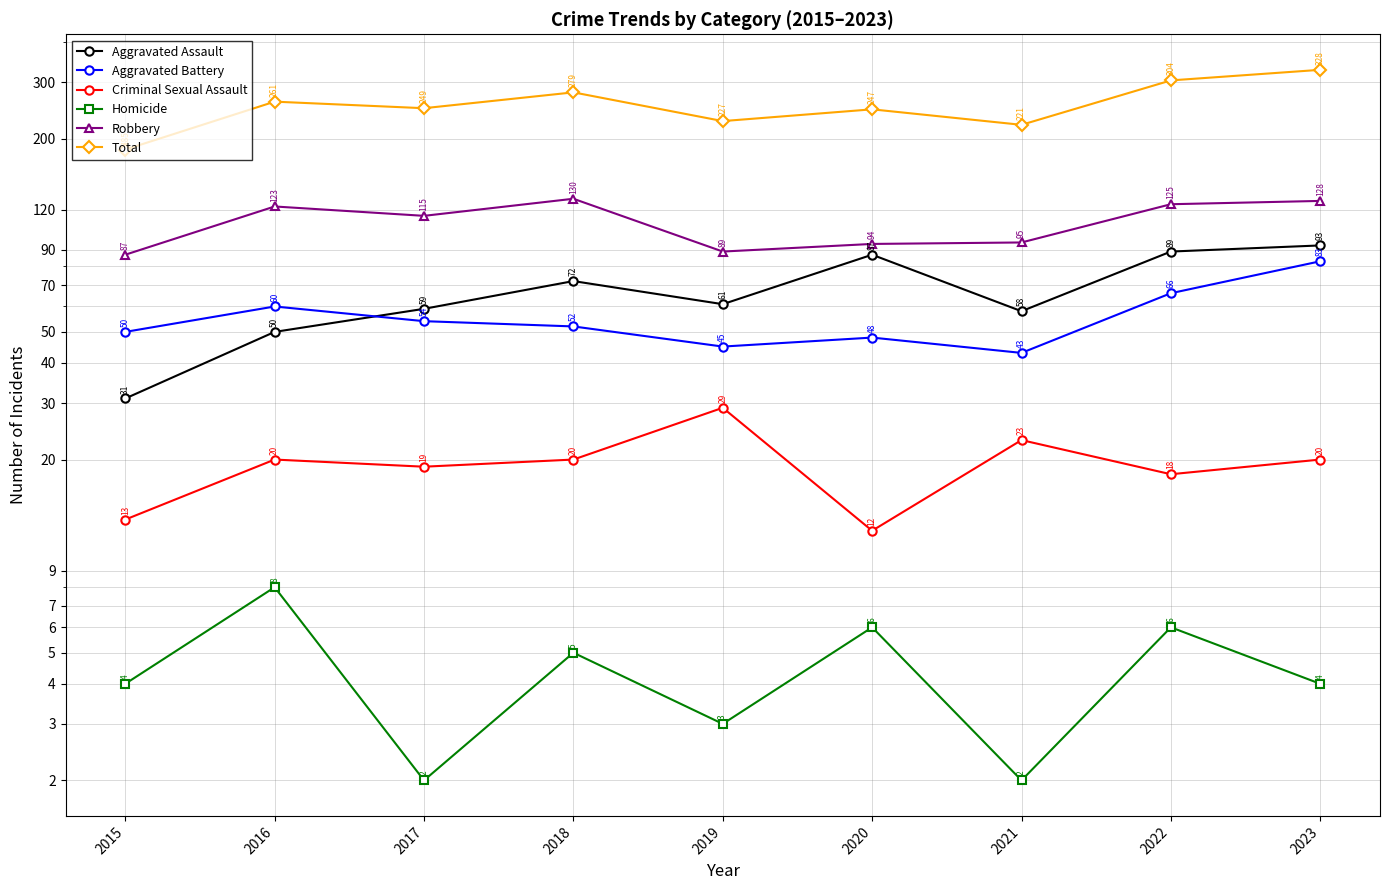

Where is Criminal Sexual Assault nearest to the value 20?

2016